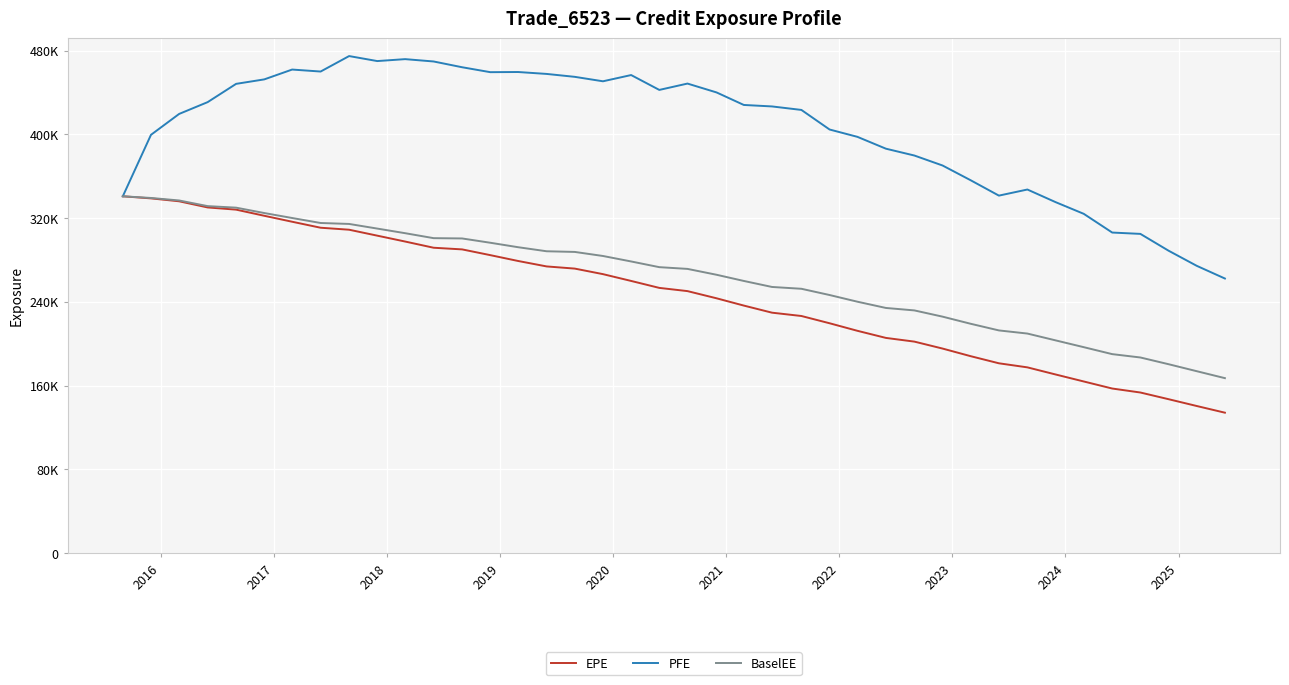

What is the value of the EPE point at the 1st from the left?

340802